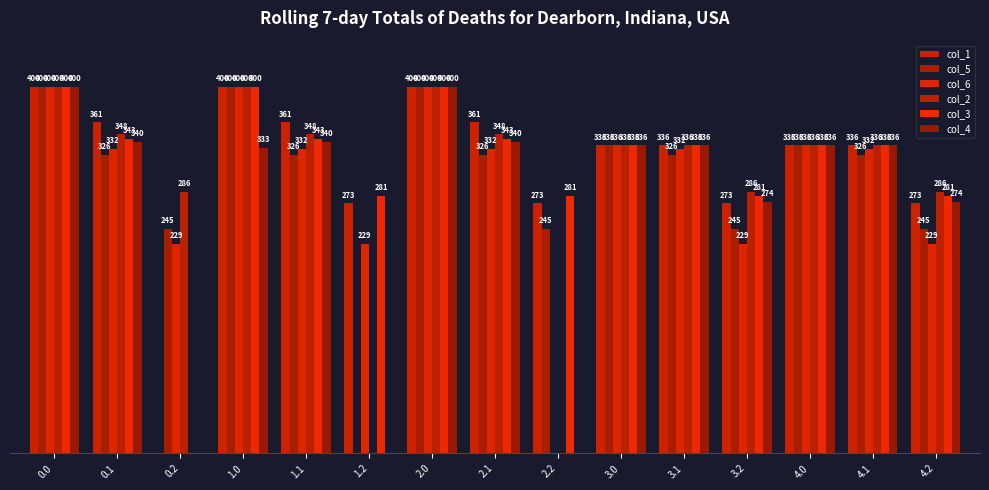

Are the bars horizontal?

No